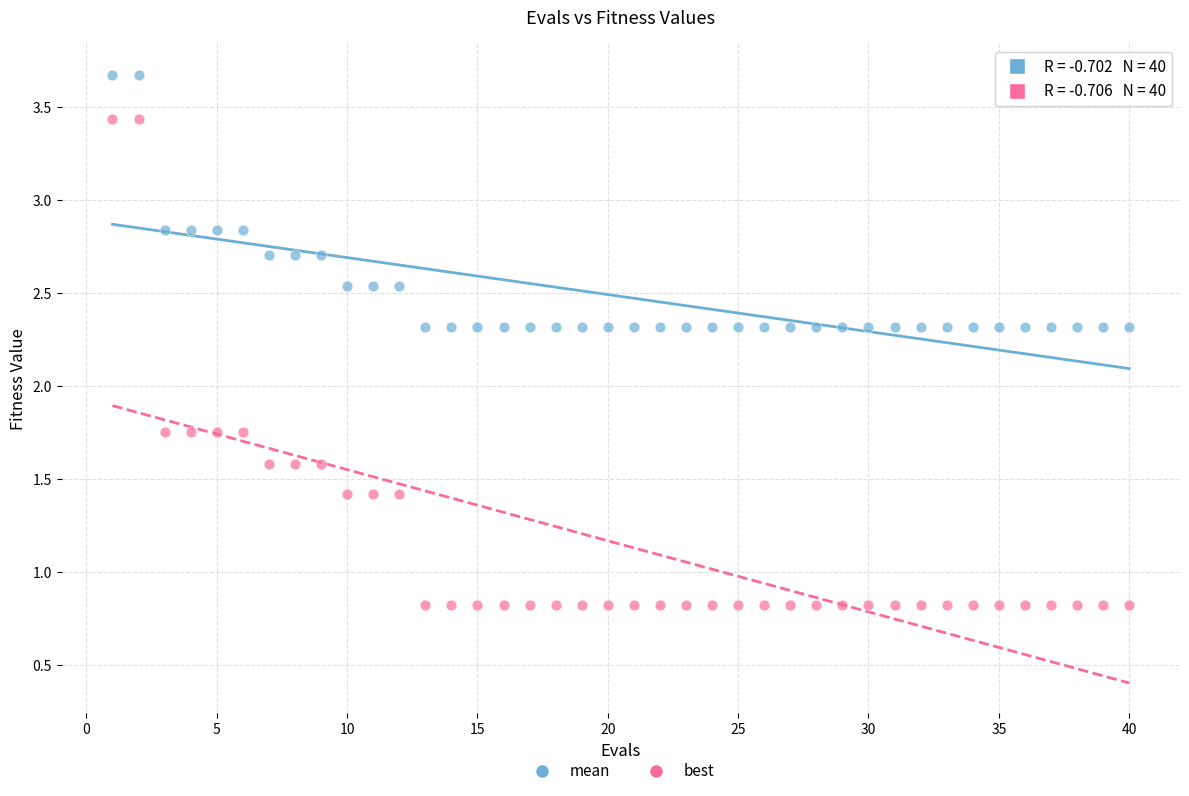

Across all data points, what is the range of X values (max minus min)?

39.0